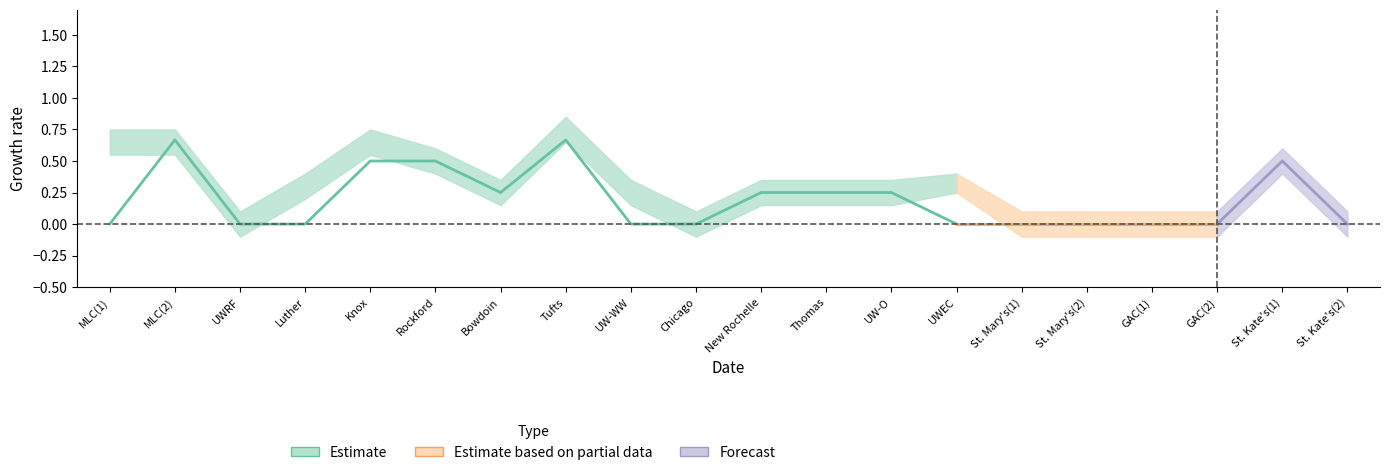

At which label does OBP reach its peak?

Tufts